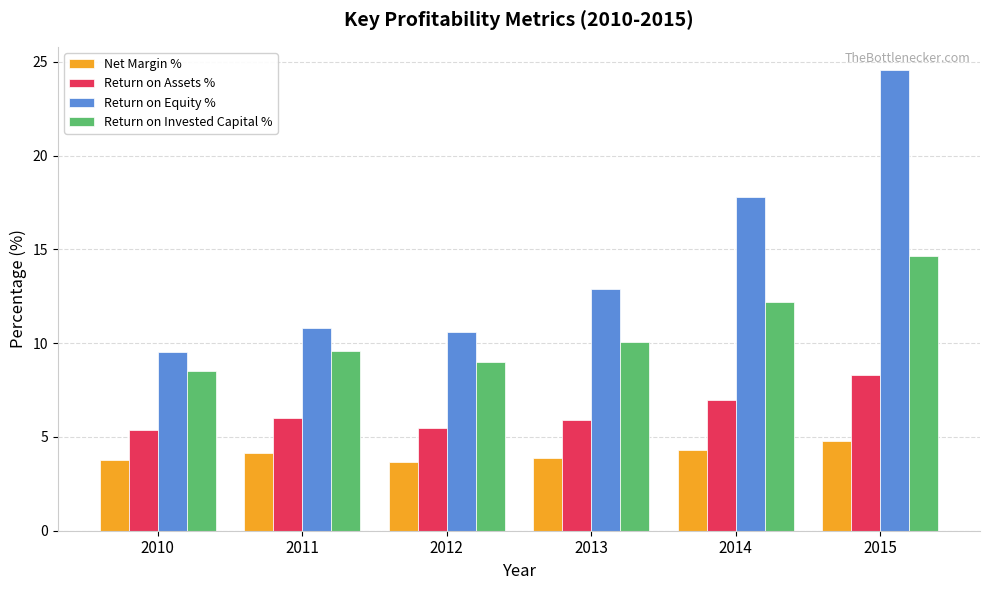

How many categories are shown in the chart?

6